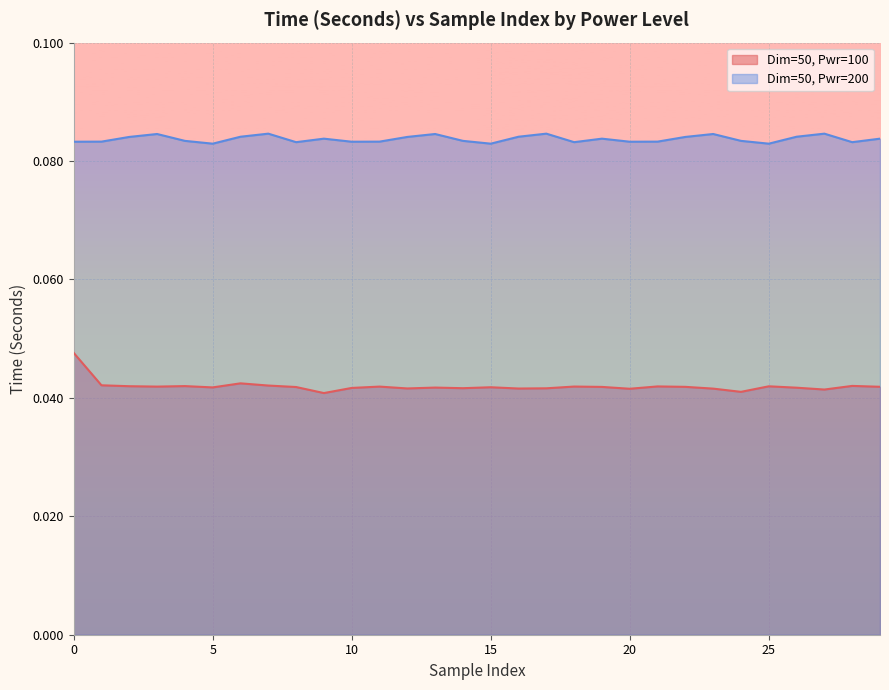

The Dim=50, Pwr=100 series shows 0.0 at 26. True or false?

True